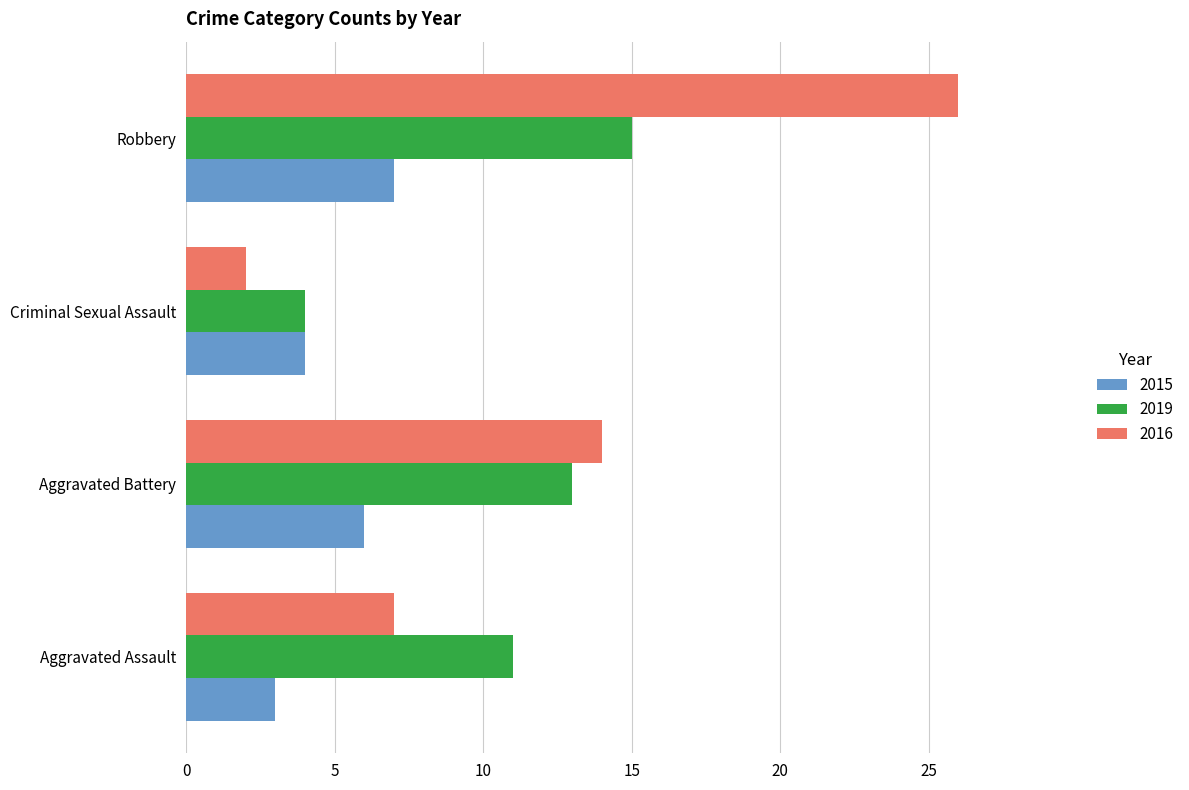

Between Aggravated Battery and Robbery, which series saw the biggest shift?

2016